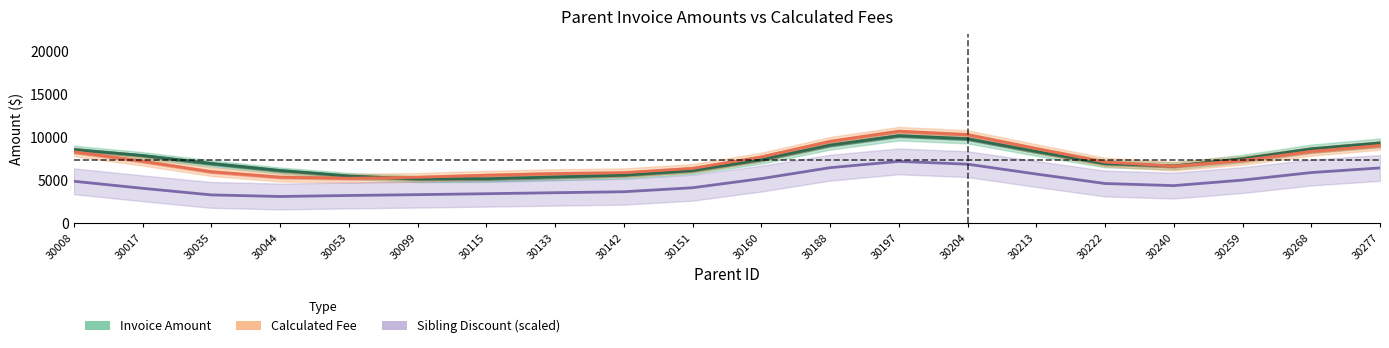

How many intersections are there between Calculated Fee and Invoice Amount?

2